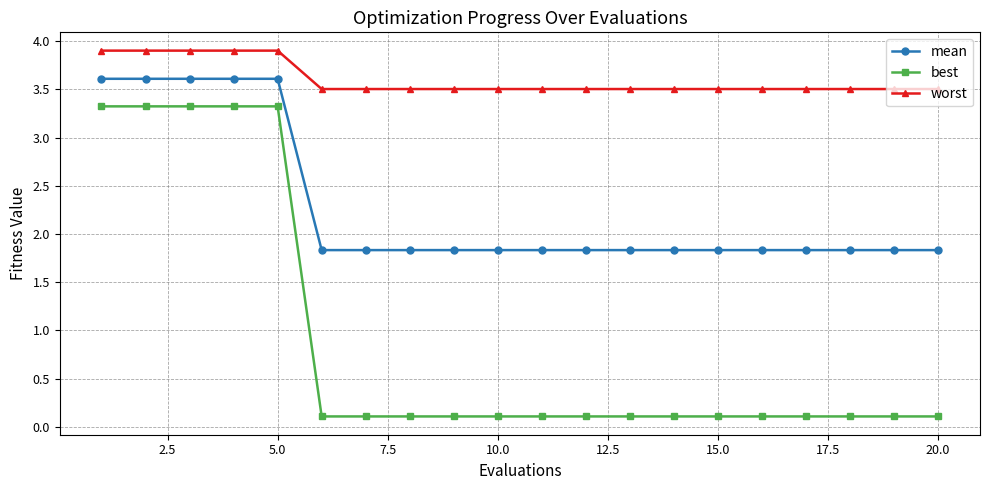

What is the value of the mean point at the 5th from the left?

3.6